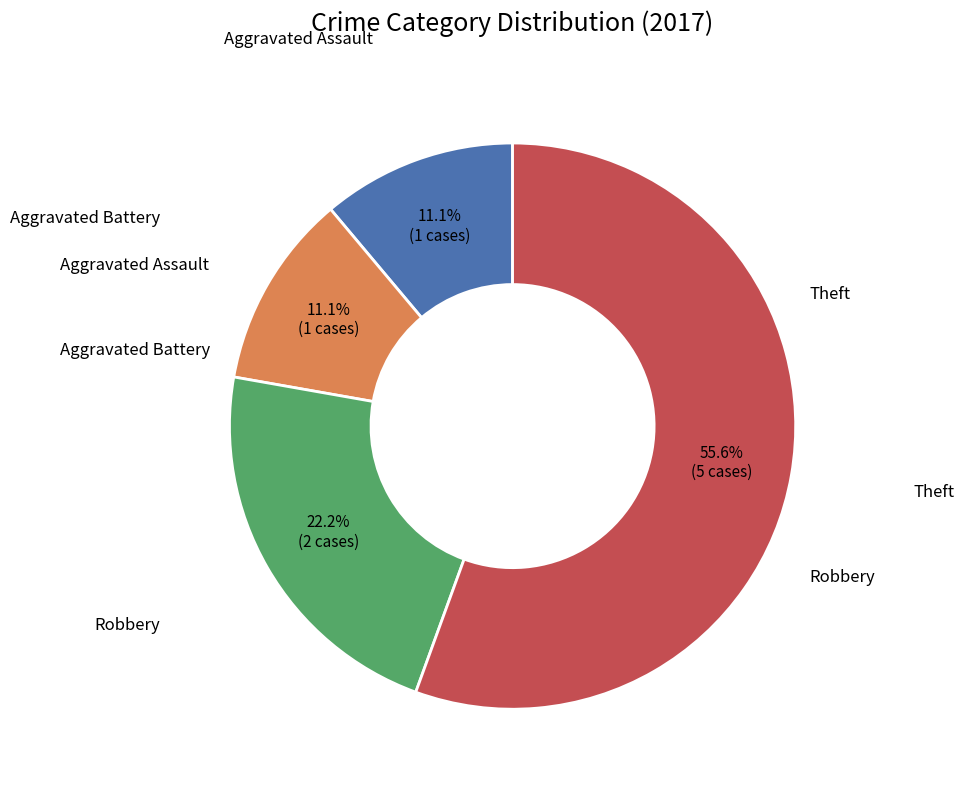

To the nearest percent, what is the average slice percentage?

25%